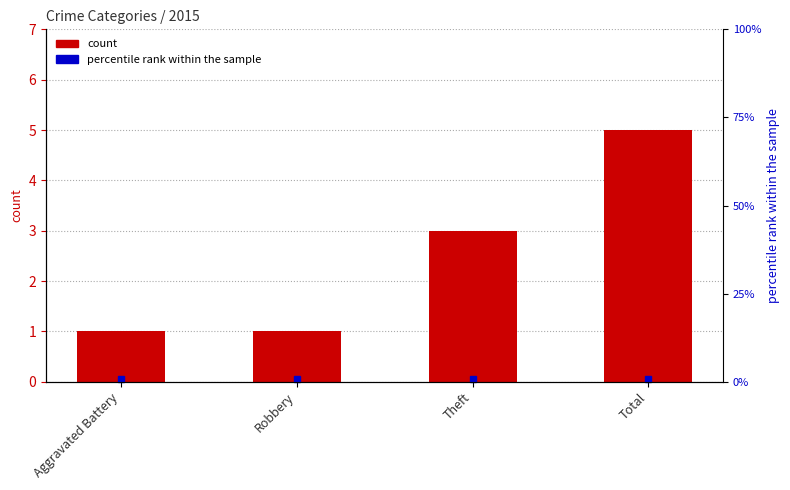

Between Robbery and Aggravated Battery, which is larger?

Robbery